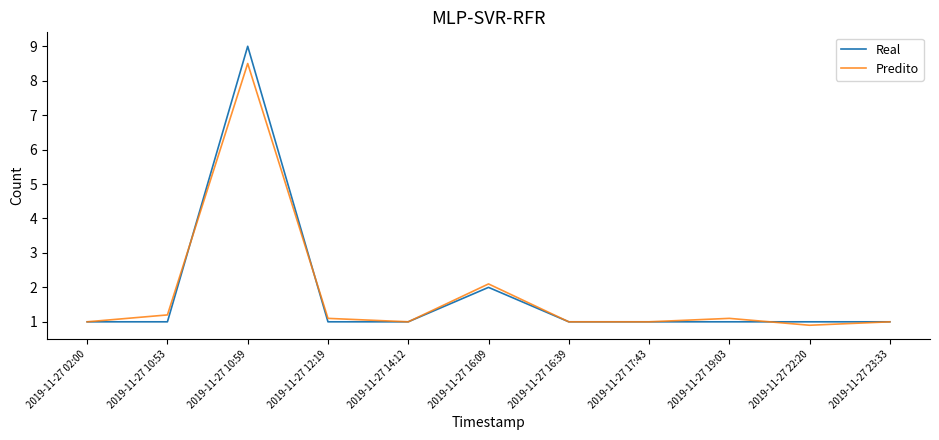

Does the chart have visible grid lines?

No